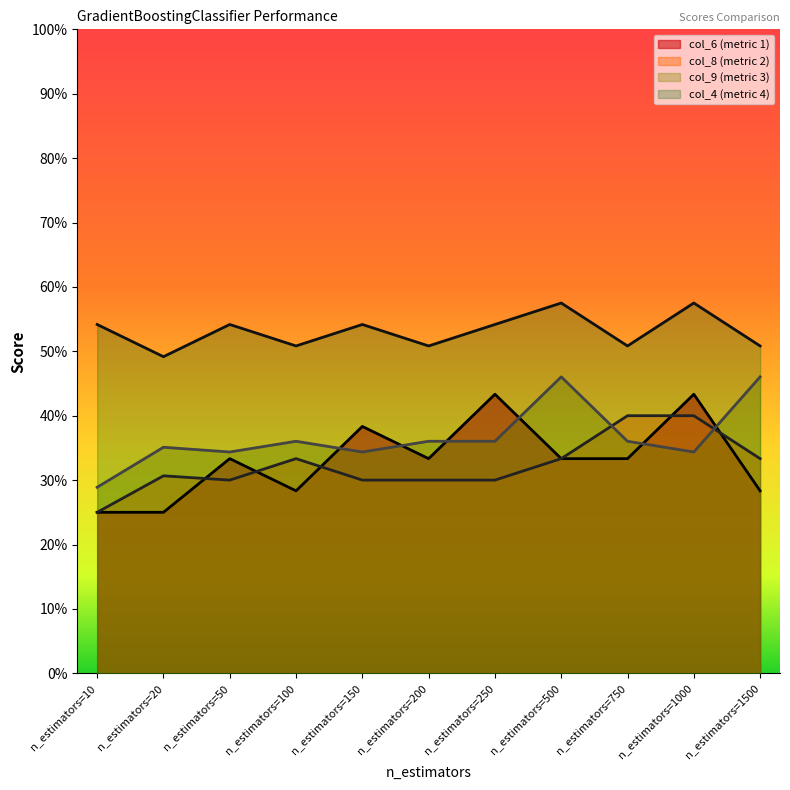

Is the value of col_8 at n_estimators=10 greater than the value of col_9 at n_estimators=250?

No